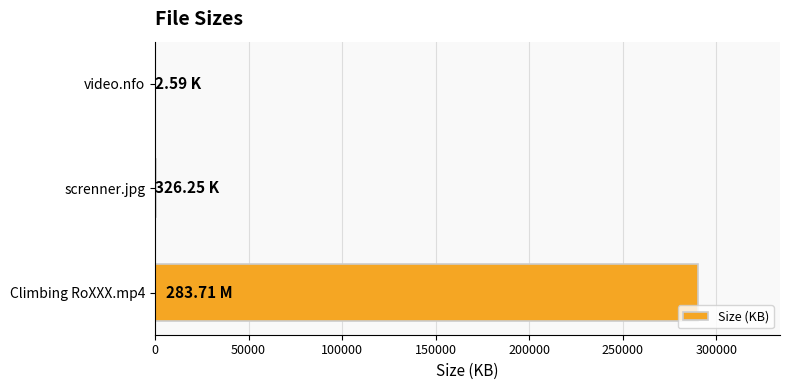

At which label is the value closest to 145260?

screnner.jpg